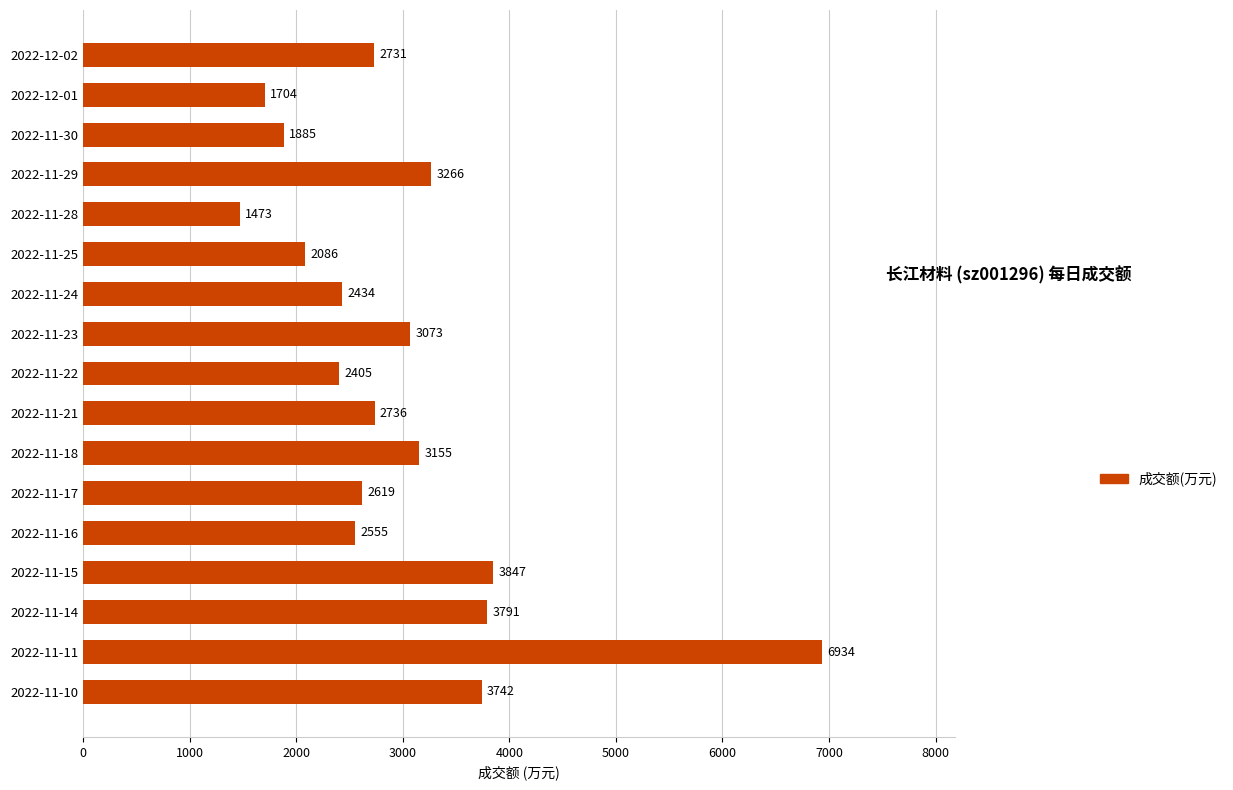

What value does the data have at 2022-11-29?

3266